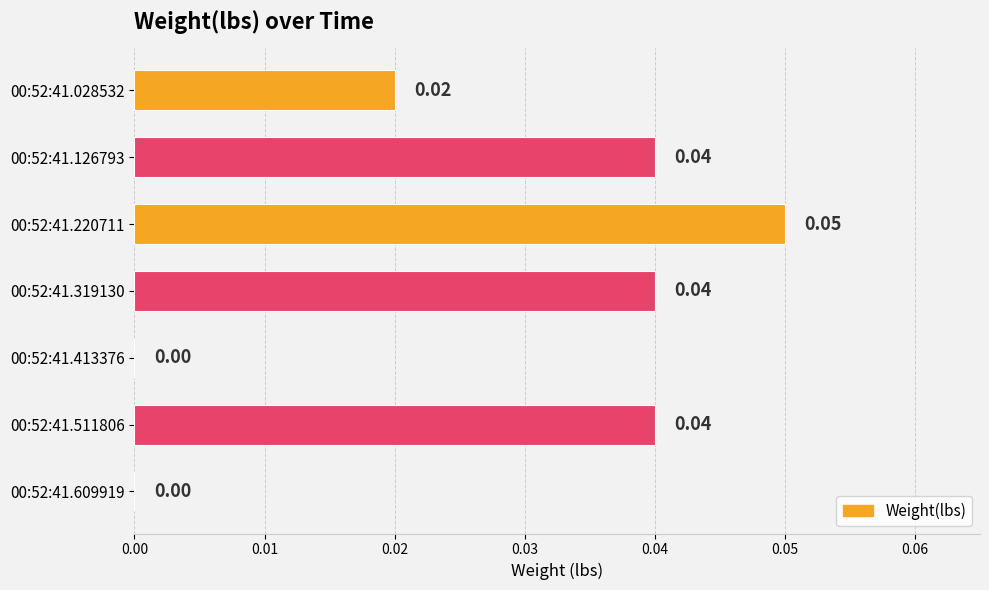

Are the bars horizontal?

Yes